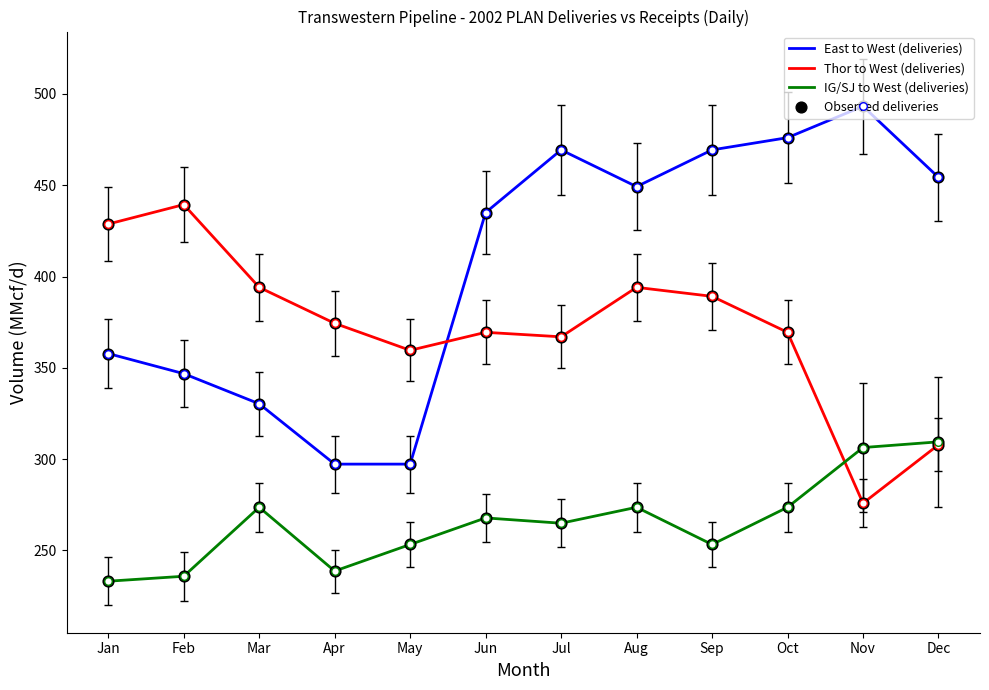

Which series has the widest spread of values?

East to West (deliveries)